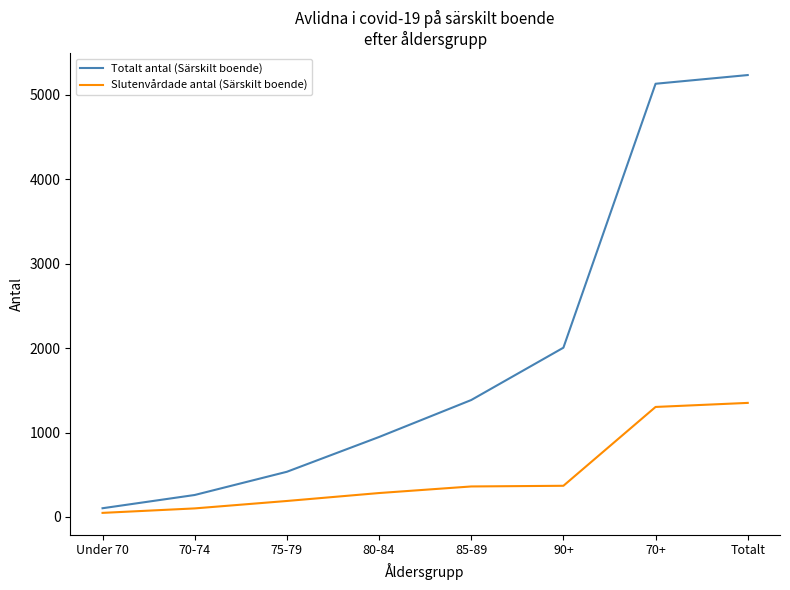

The value of Slutenvårdade antal (Särskilt boende) at 80-84 is 283. True or false?

True